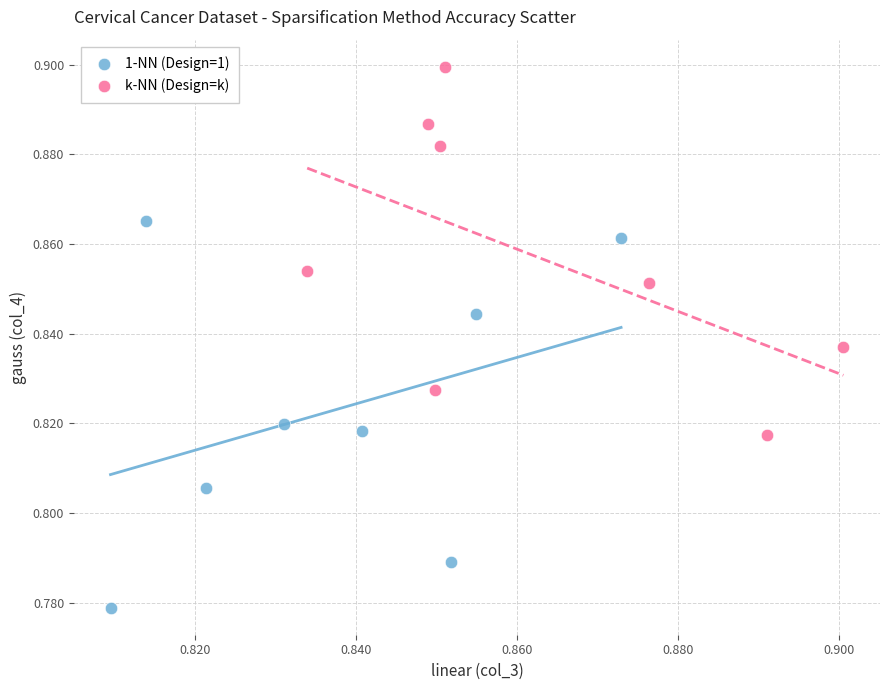

Which series reaches the maximum Y coordinate?

k-NN (Design=k)